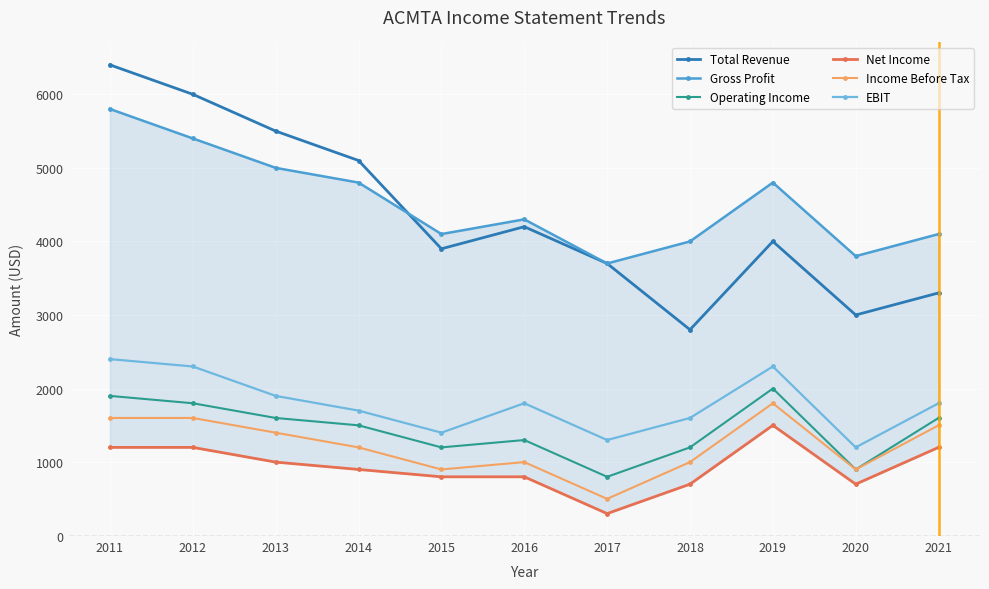

True or false: Net Income has a value of 1200 at 2011.

True